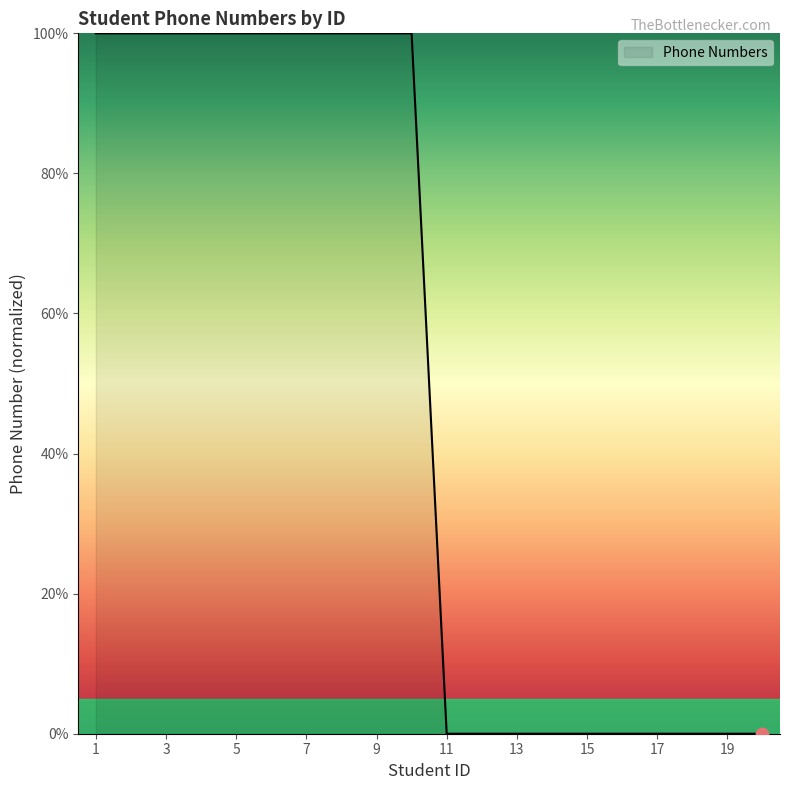

What is the greatest value displayed?

100.0